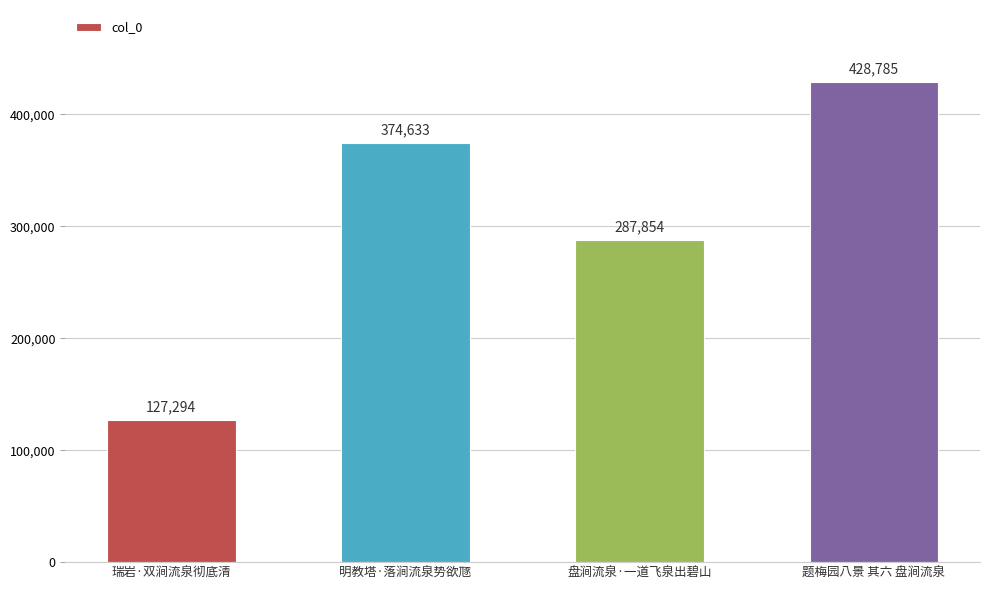

What is the difference between the maximum and minimum values?

301491